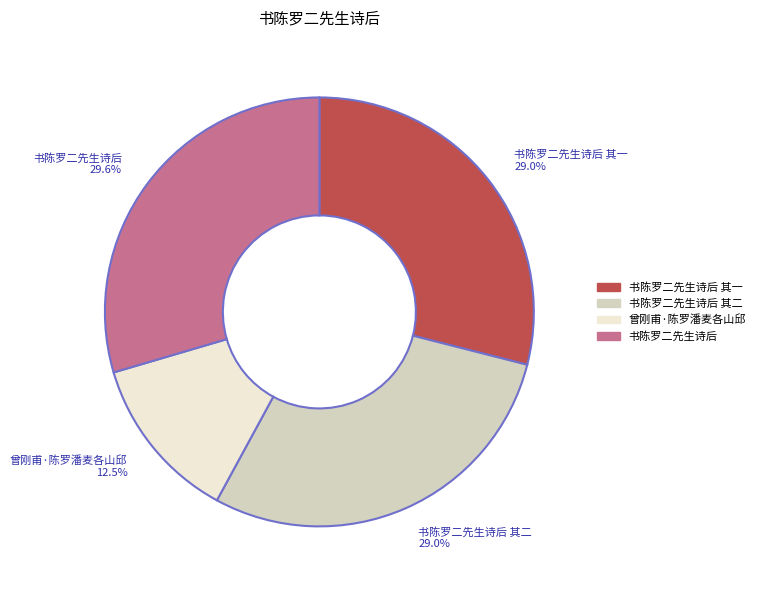

Is 书陈罗二先生诗后 the majority of the pie?

No